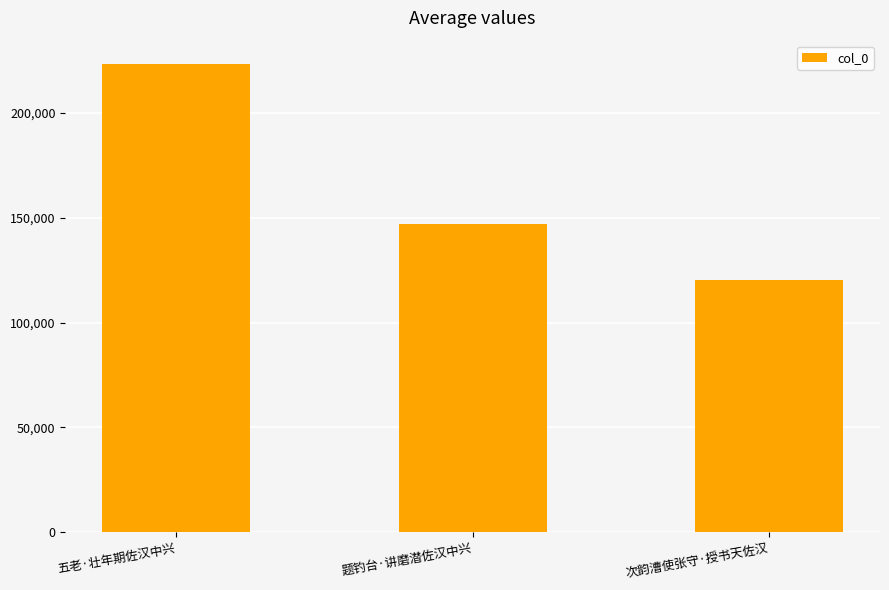

At which label does the data first exceed 146782?

五老·壮年期佐汉中兴